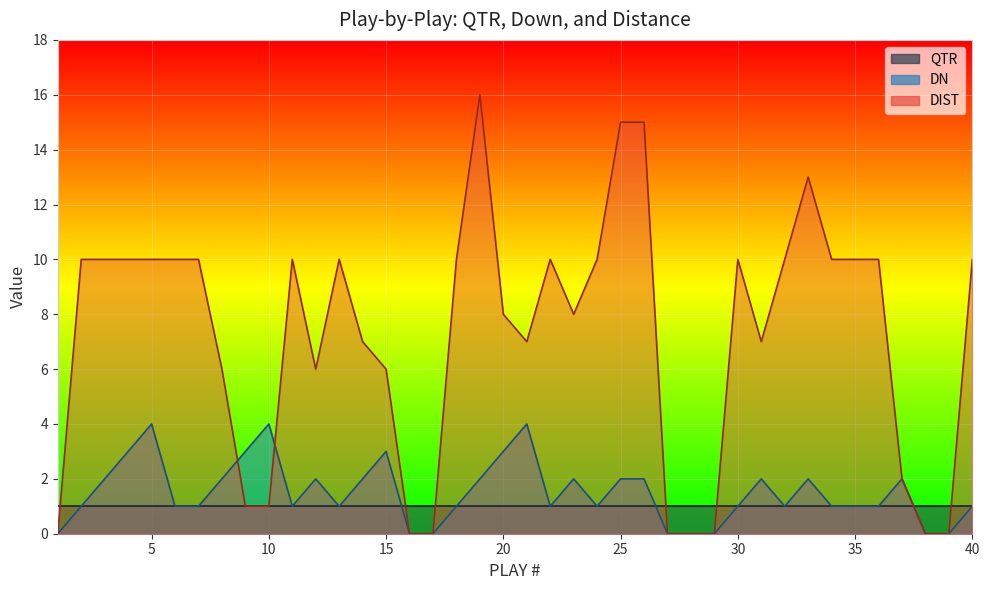

How many data points does each series have?

40